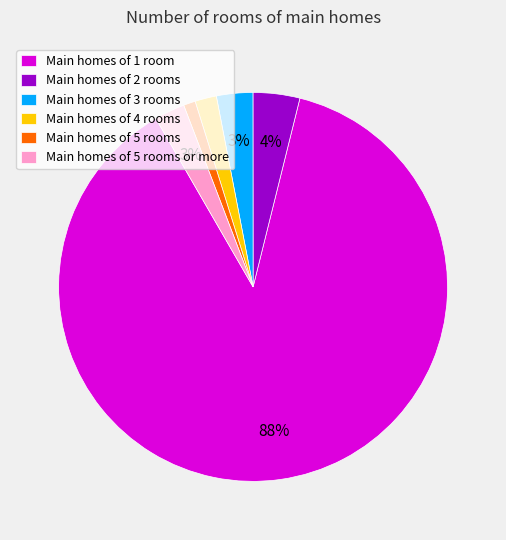

Does any single category account for the majority?

Yes